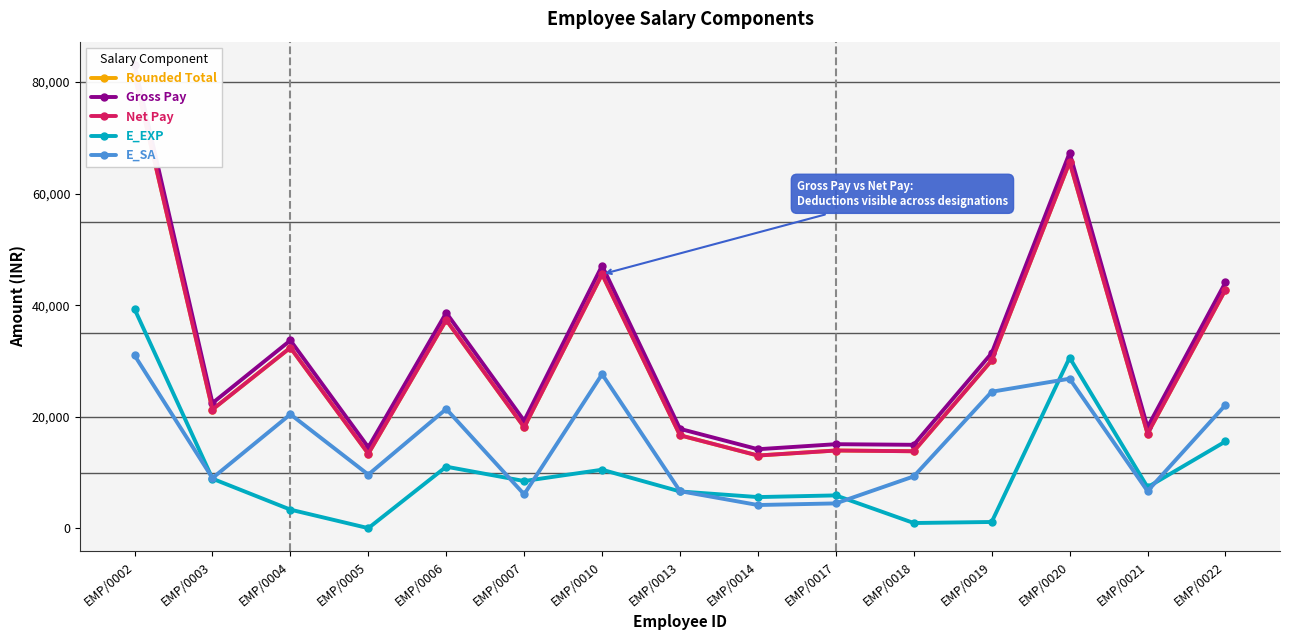

Count the number of categories in the chart.

15